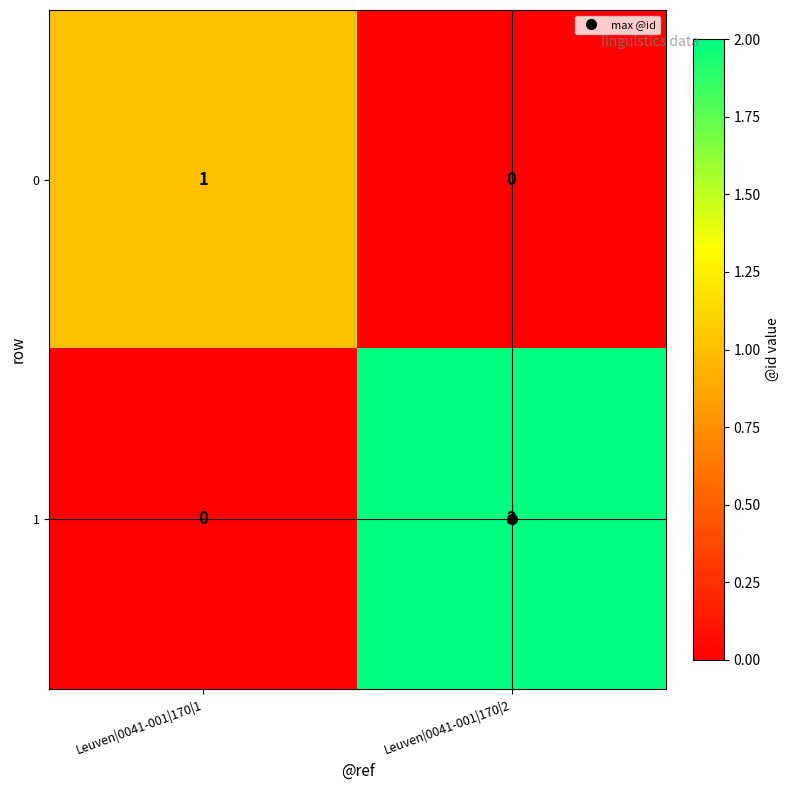

Count the number of data series in this chart.

2